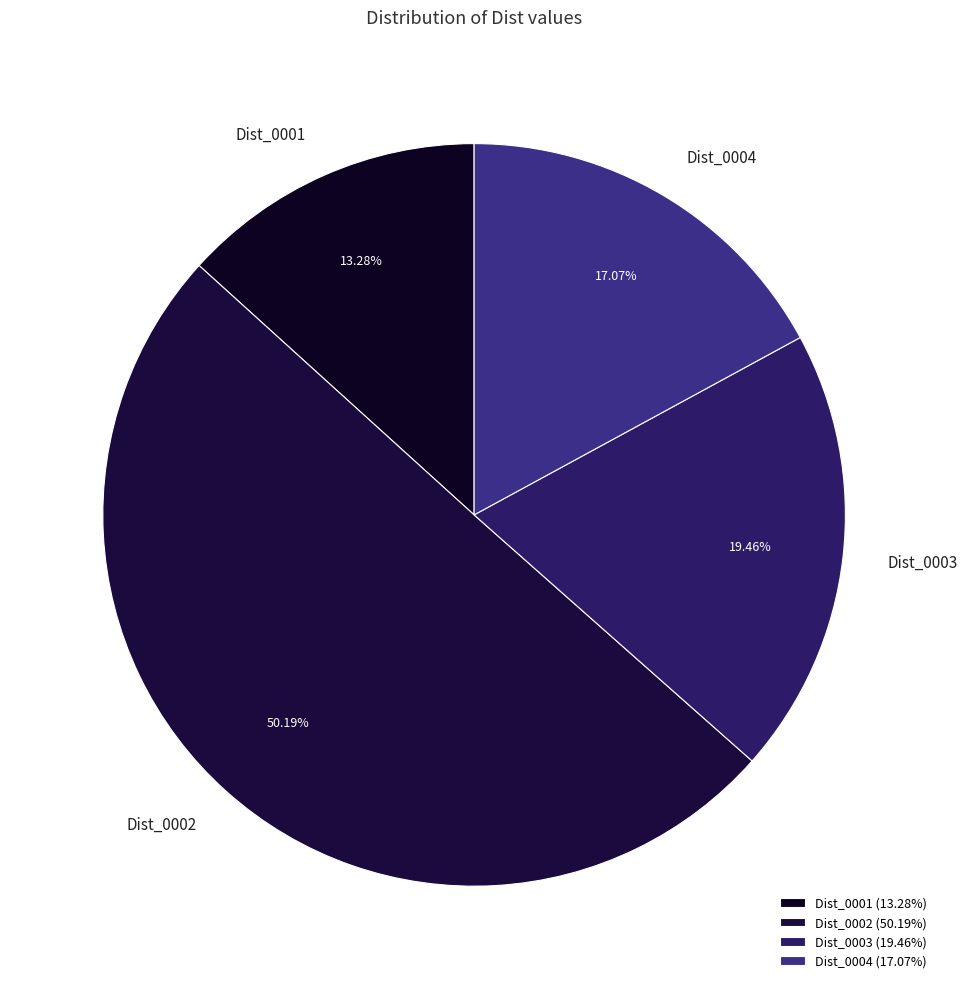

Combined, do Dist_0001 and Dist_0004 account for over 50%?

No